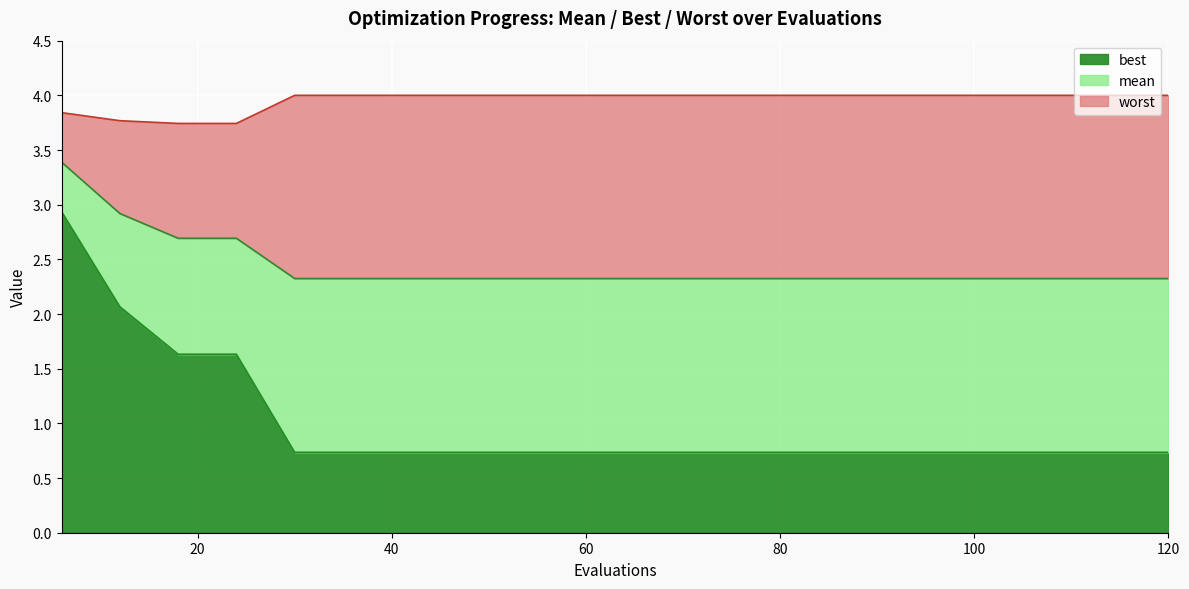

True or false: worst has a value of 1.4 at 96.

False